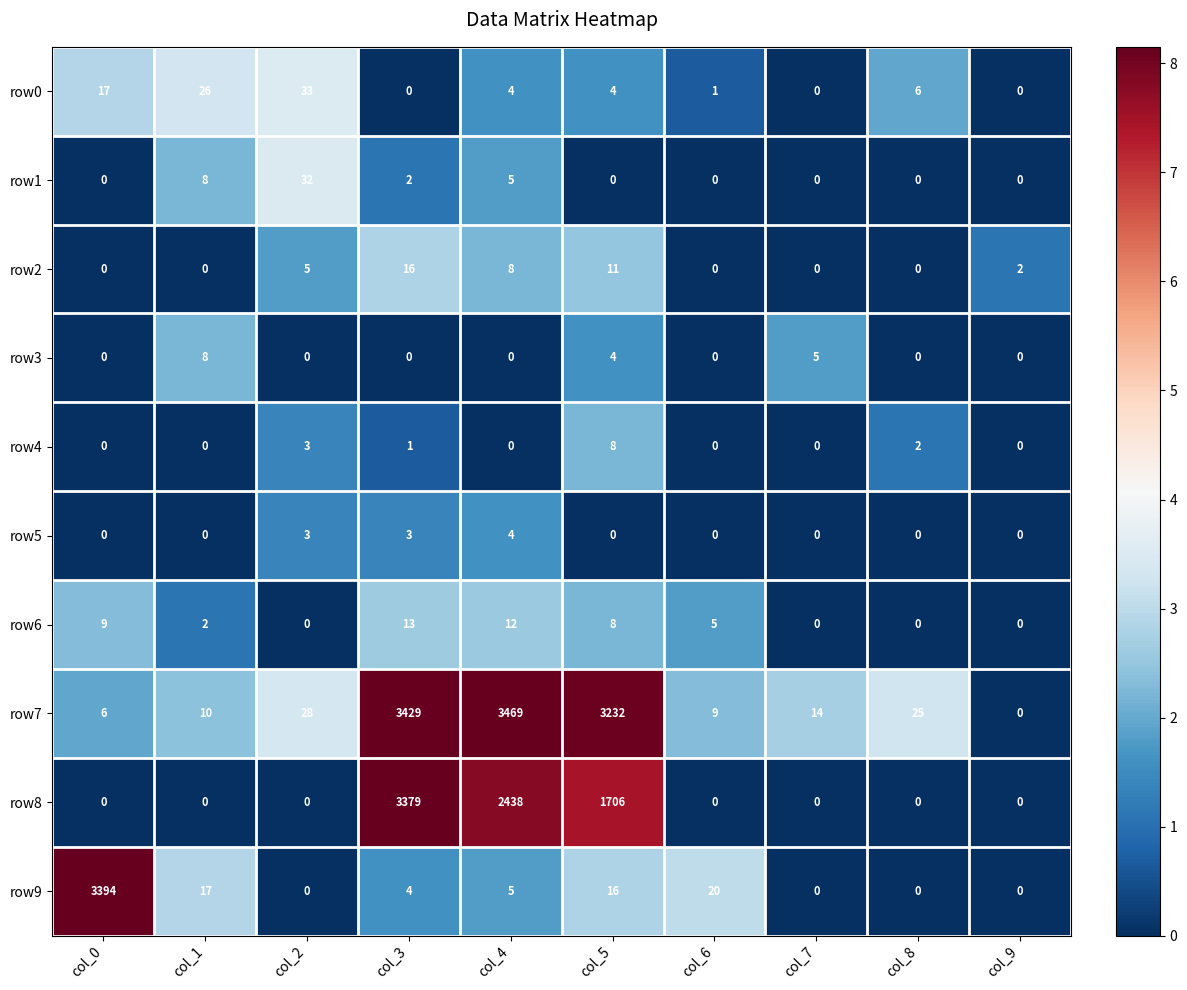

At which category does the chart reach its peak across all series?

col_4